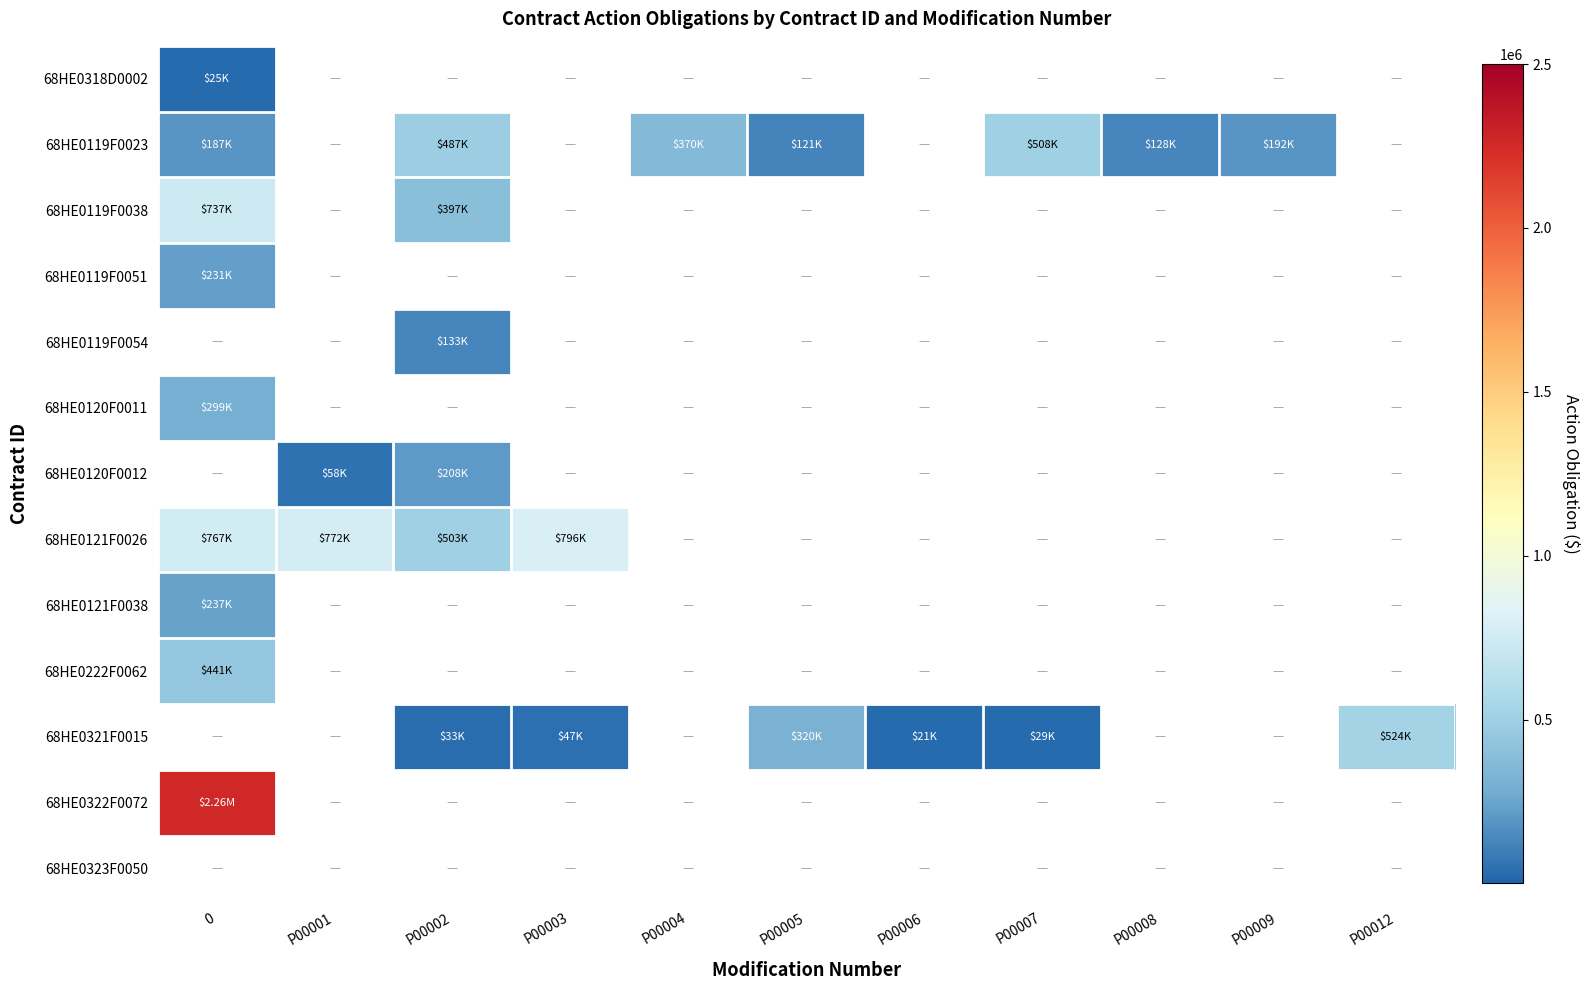

How many positive values does the 68HE0120F0011 series have?

1